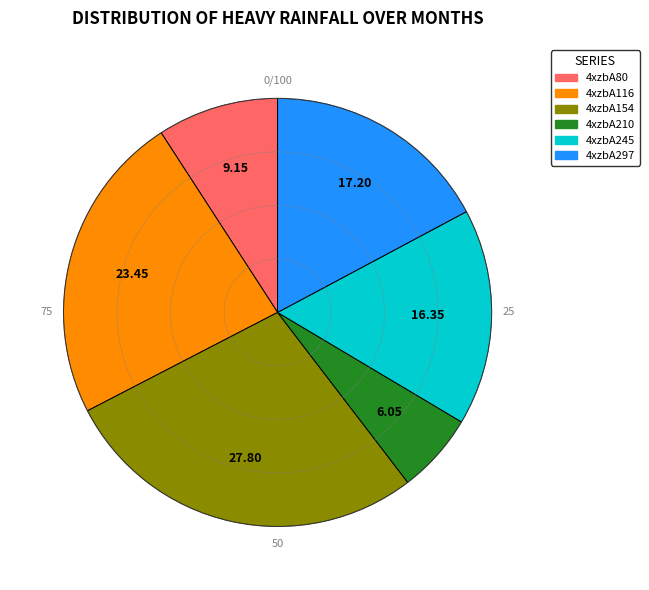

Which category has the smallest portion of the pie?

4xzbA210